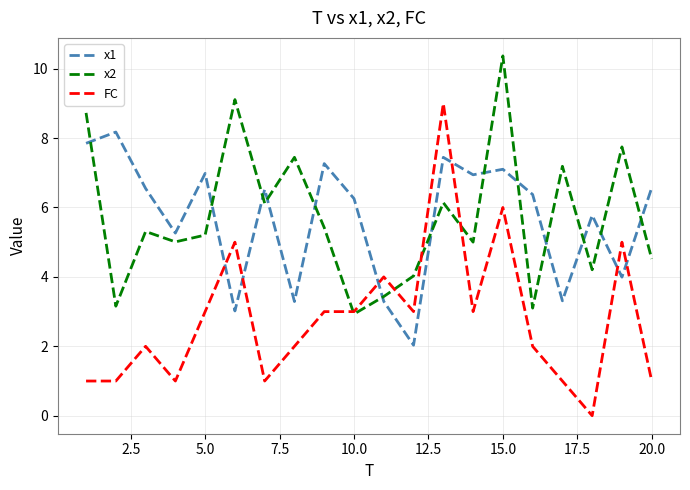

List the series in order of their peak value, lowest first.

x1, FC, x2